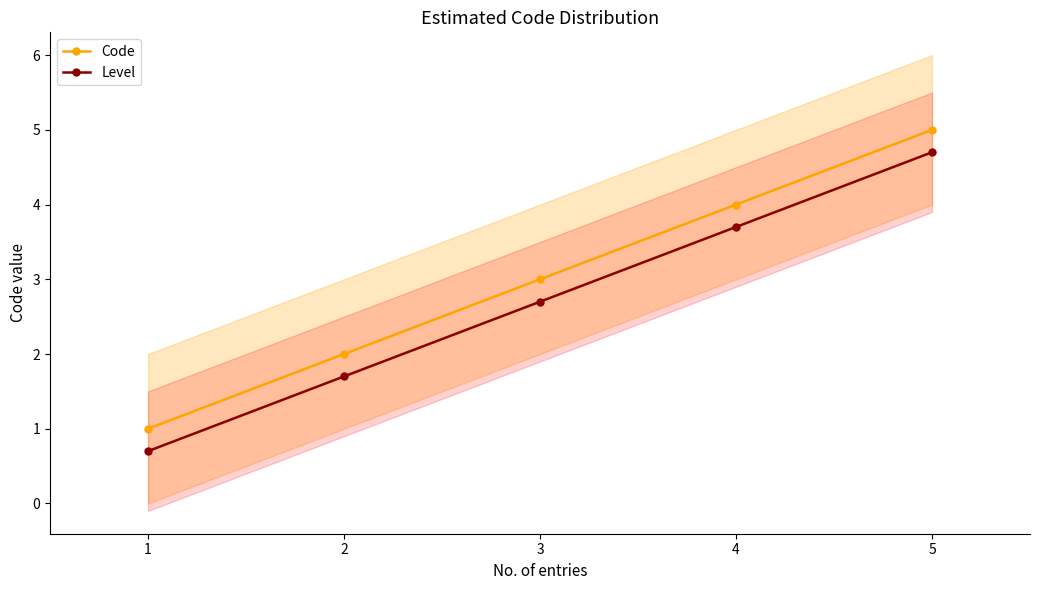

How many data points in Code are less than 3?

2